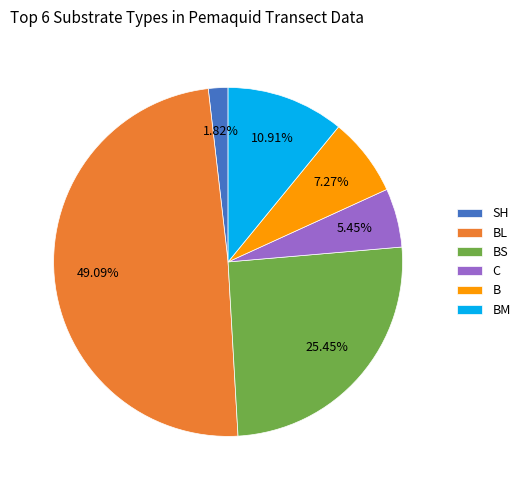

Do C and SH together represent more than half of the pie?

No